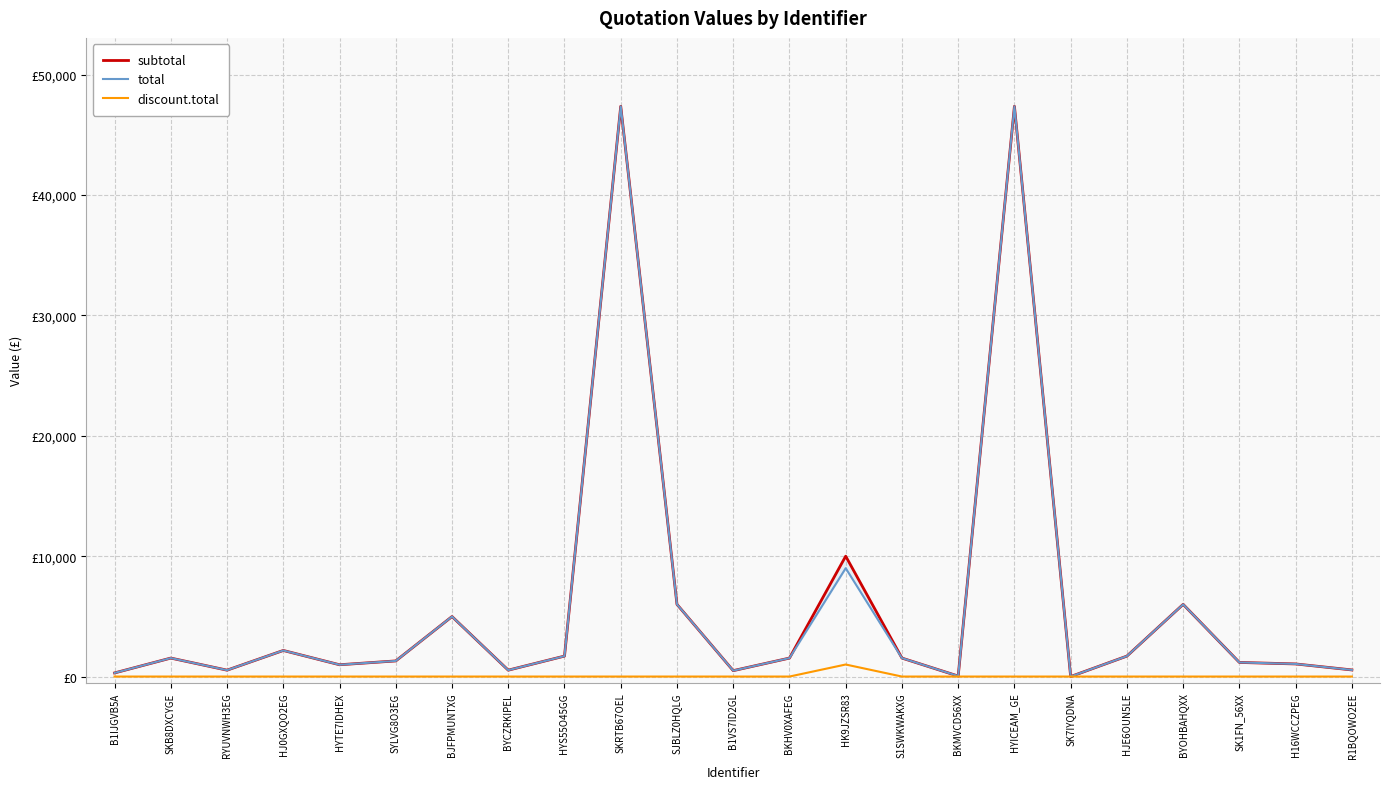

True or false: subtotal and total cross at least once.

False